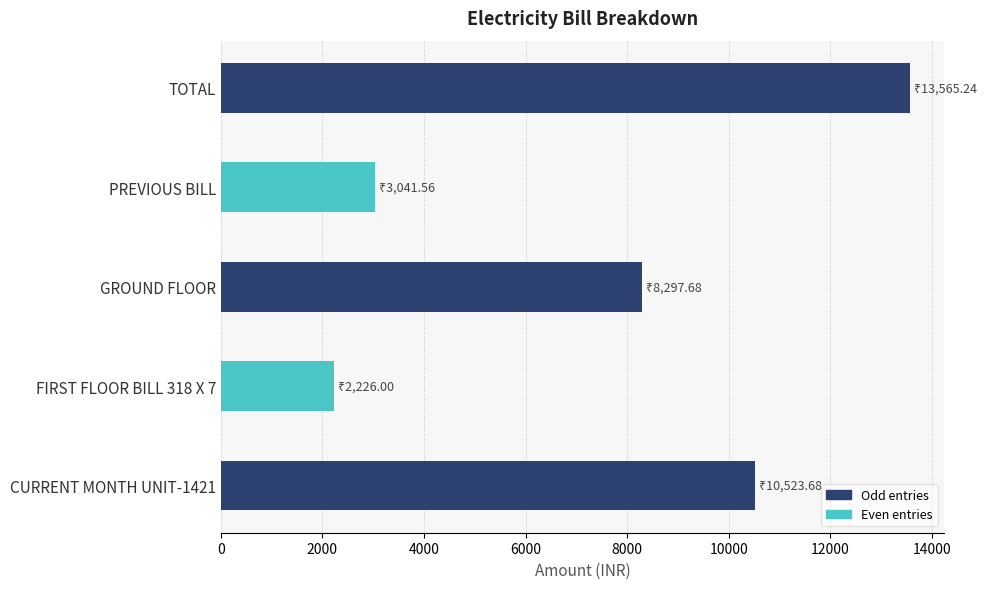

What is the change in value from GROUND FLOOR to PREVIOUS BILL?

-5256.1